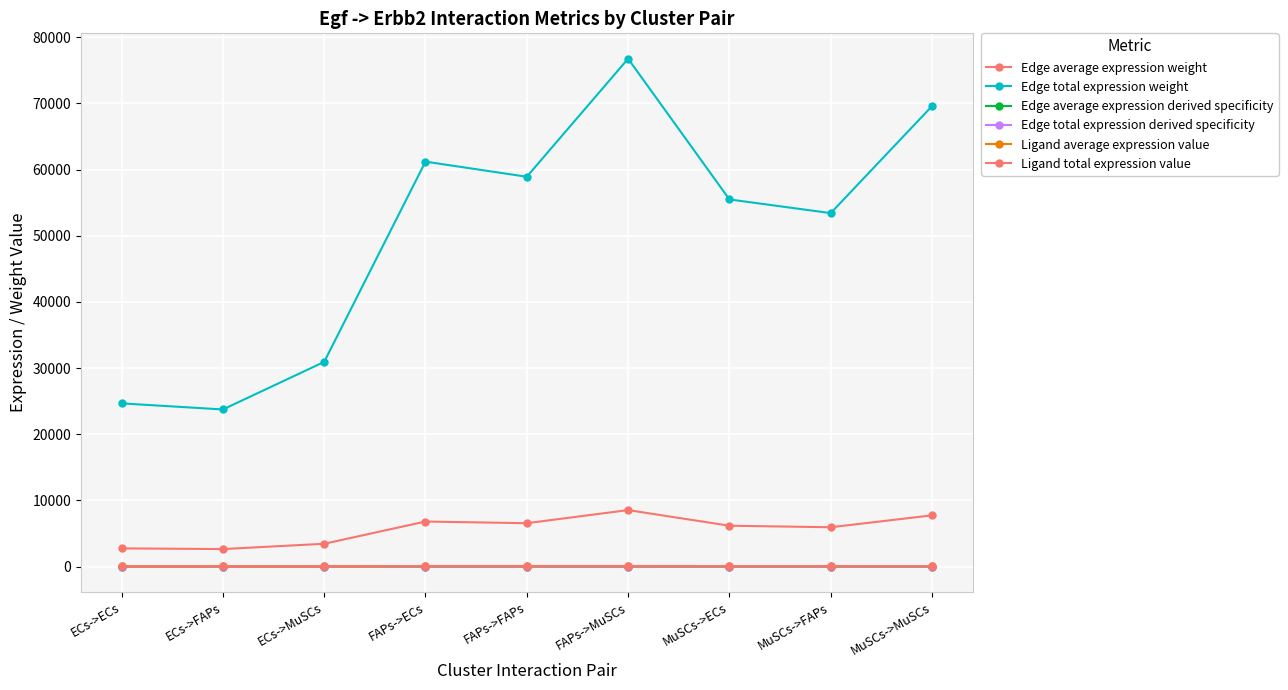

How many interior local peaks does the Edge average expression derived specificity series have?

2